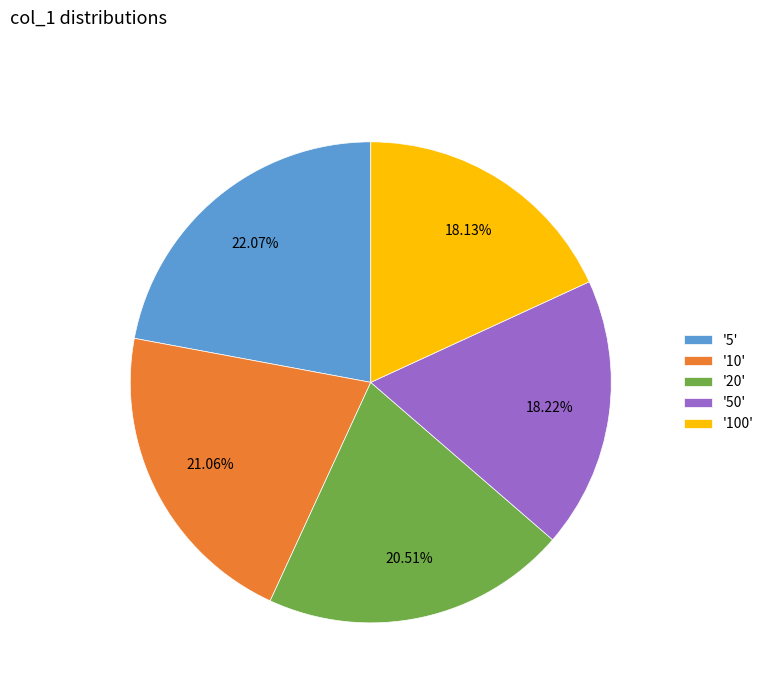

Is the sum of '5' and '50' greater than half?

No